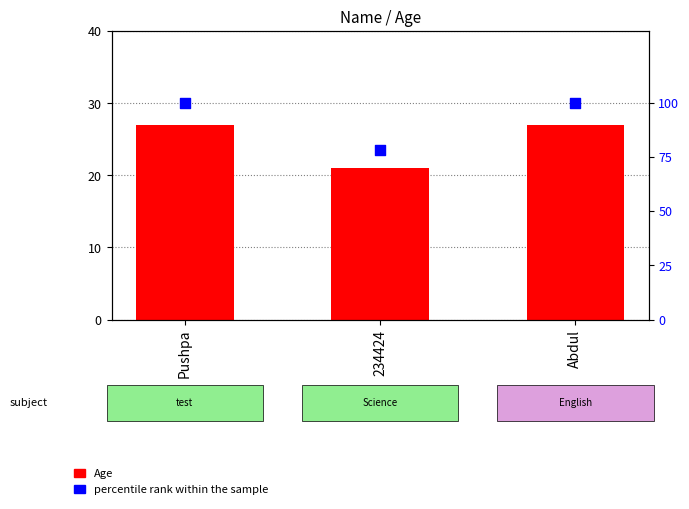

At how many categories does at least one series exceed 38?

3